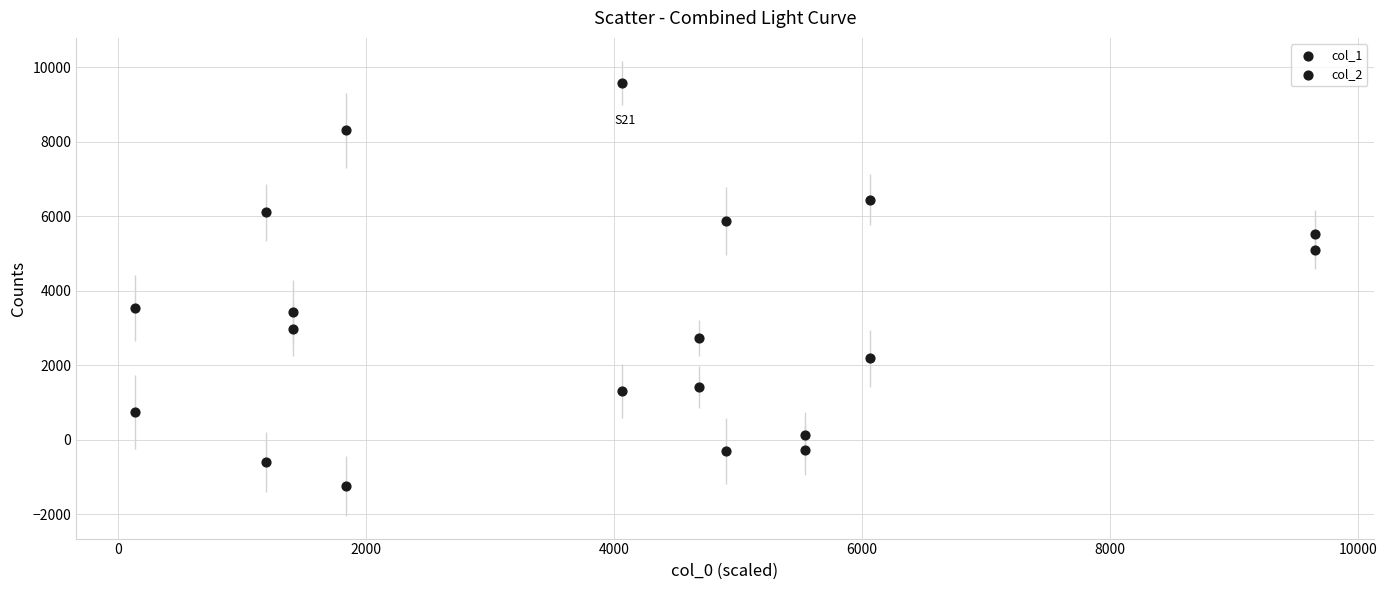

How many points are shown in the scatter plot?

20